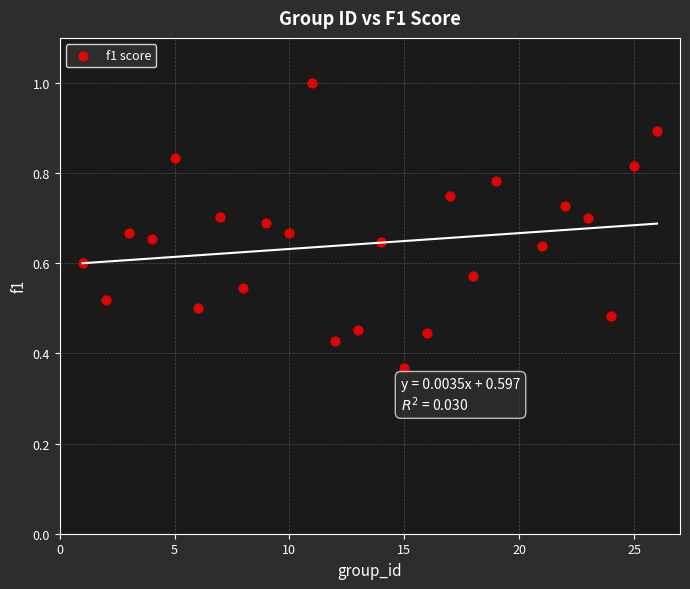

What is the range of X values (max minus min)?

25.0